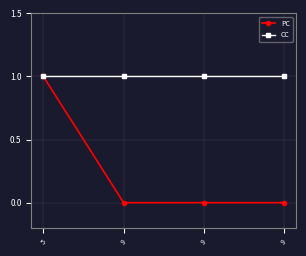

Reading left to right, transcribe all the data shown in this chart.

PC: 5=1	9=0	9=0	9=0
CC: 5=1	9=1	9=1	9=1